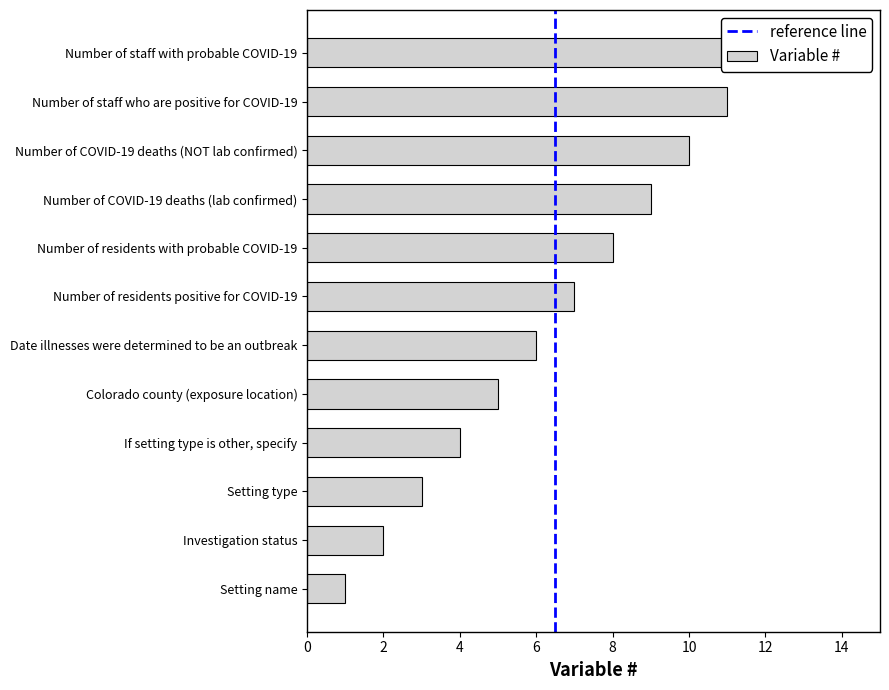

Does the chart contain any negative values?

No